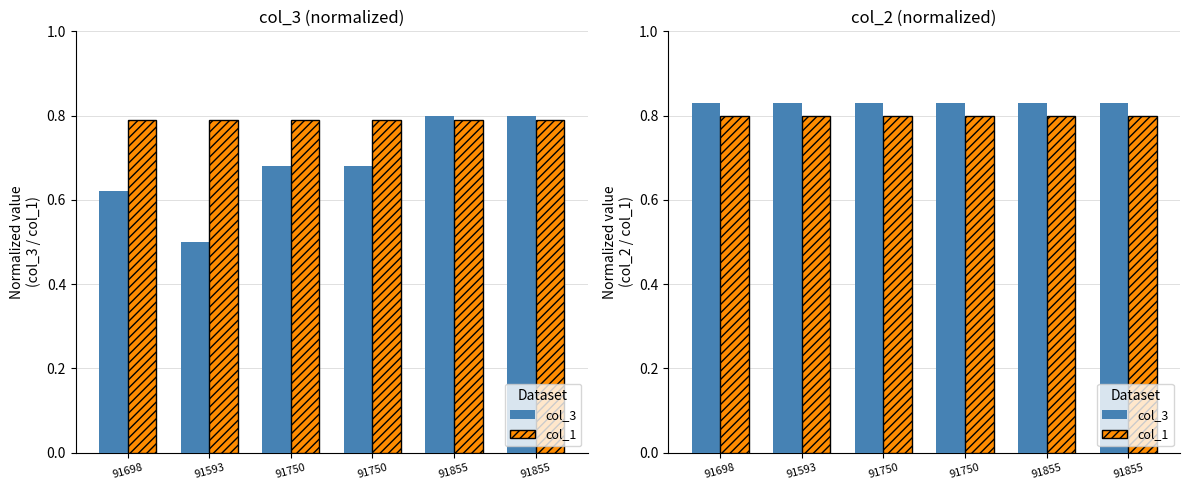

Read the col_1 value at 91593.

0.8